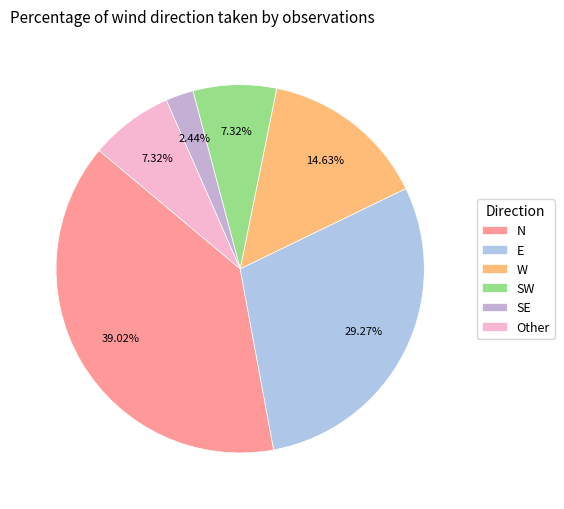

To the nearest percent, what is the average slice percentage?

17%